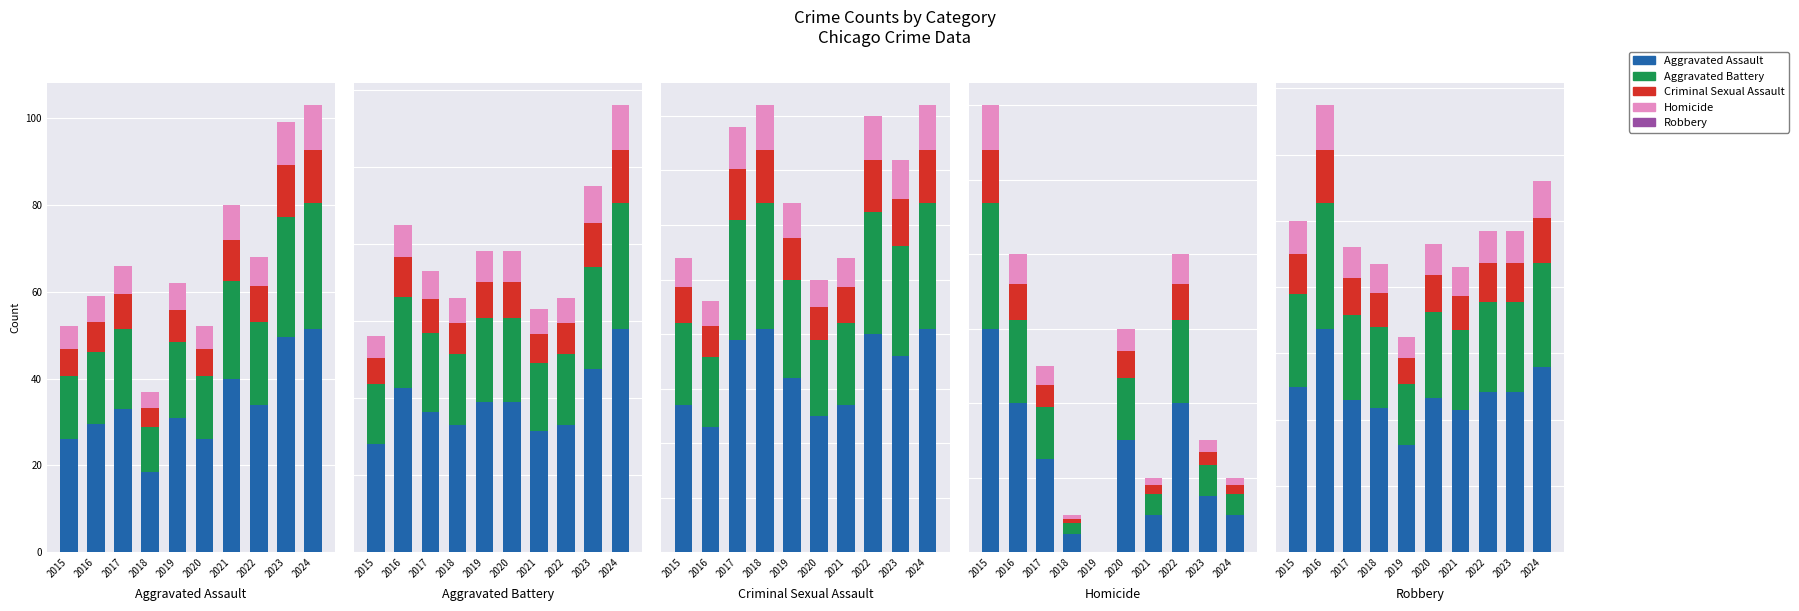

At how many categories does at least one series exceed 35?

9